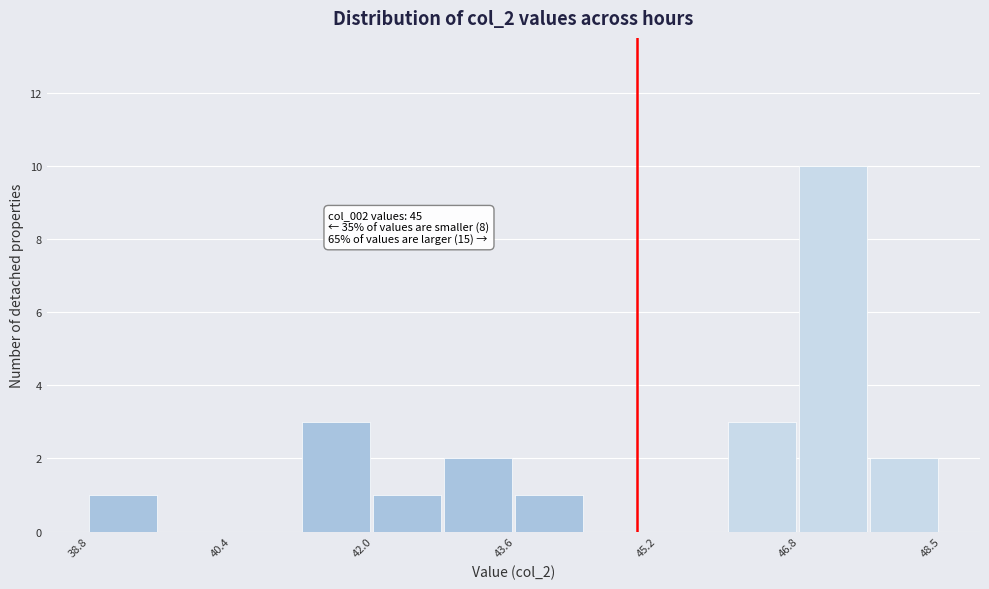

Which range on the x-axis has the tallest bar?

46.8 to 47.6